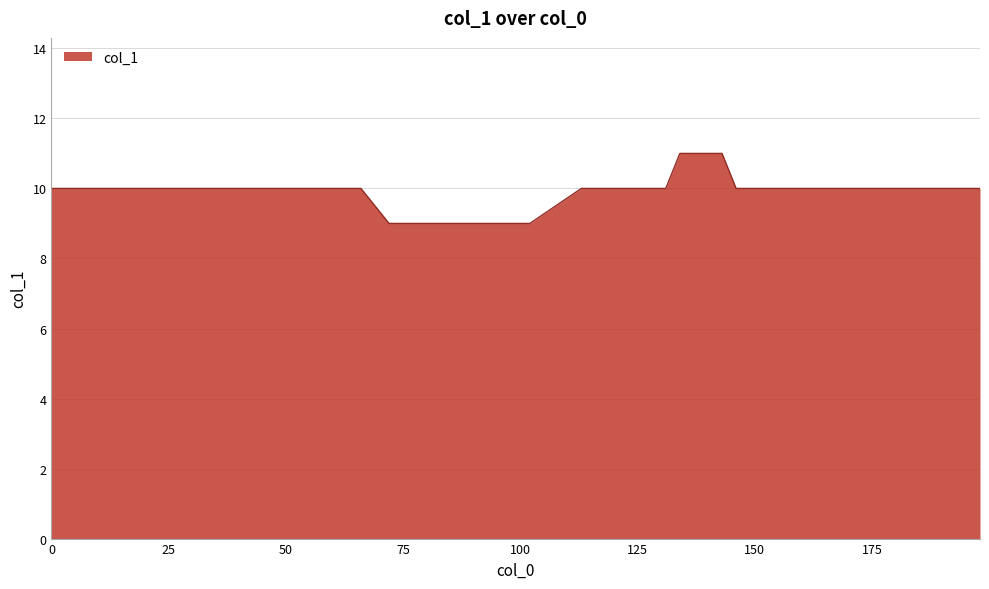

What is the smallest value displayed?

9